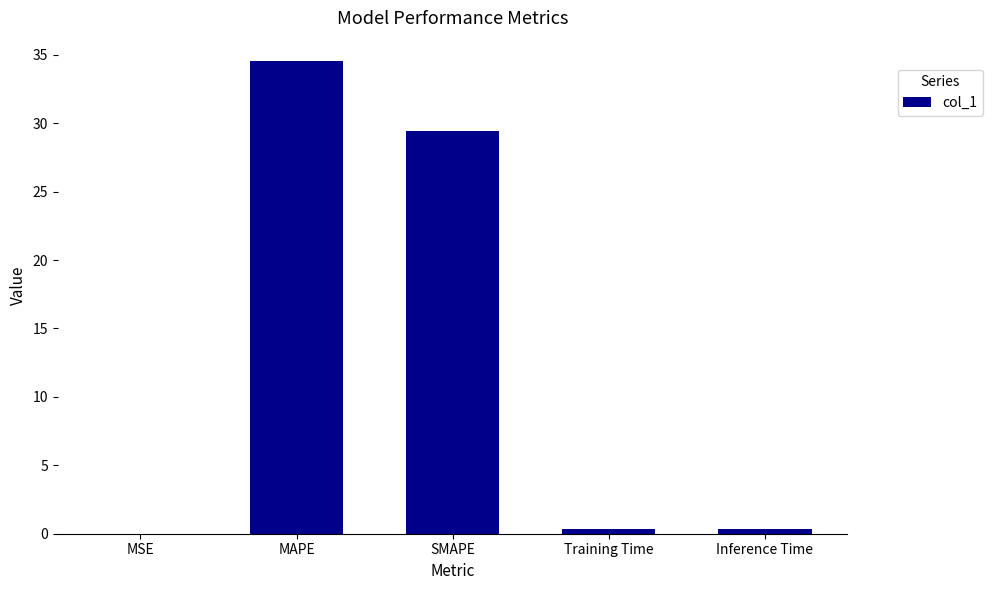

Are the bars grouped side by side (vs. stacked)?

No